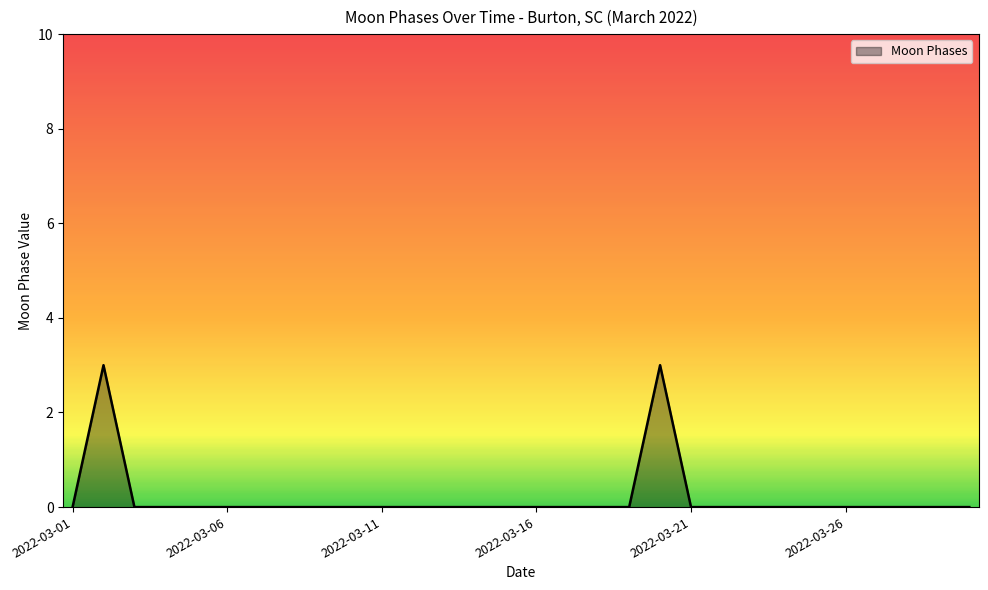

What is the maximum value shown in the chart?

3